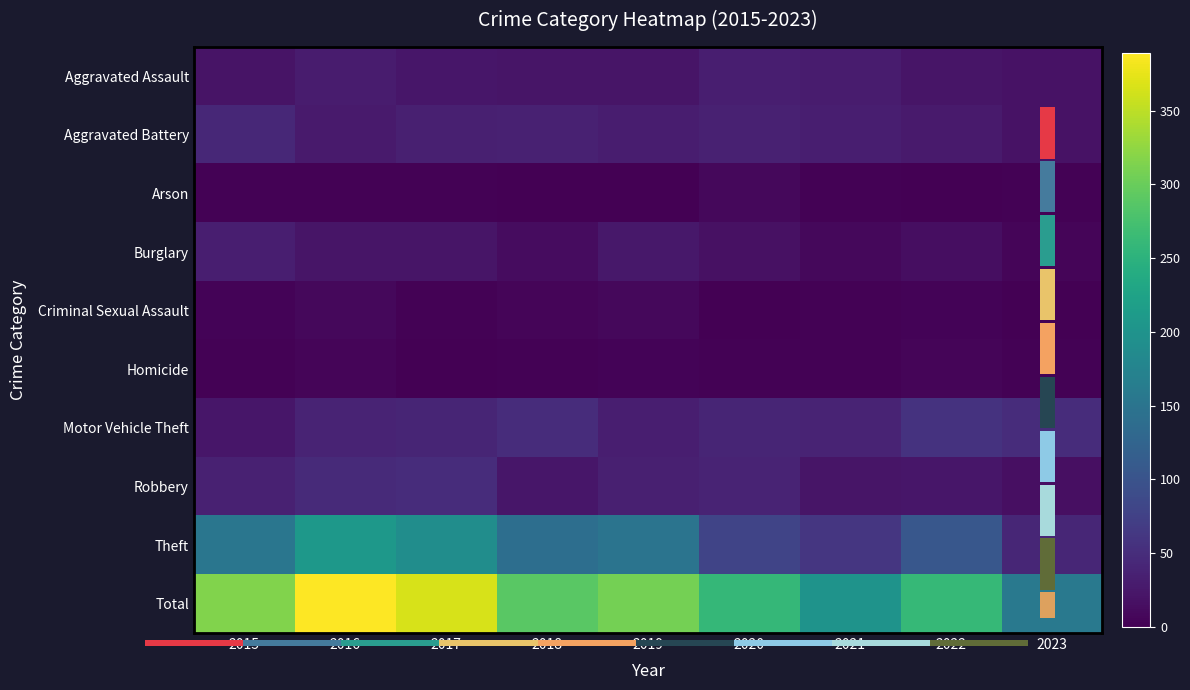

What is the maximum value shown in the chart?

389